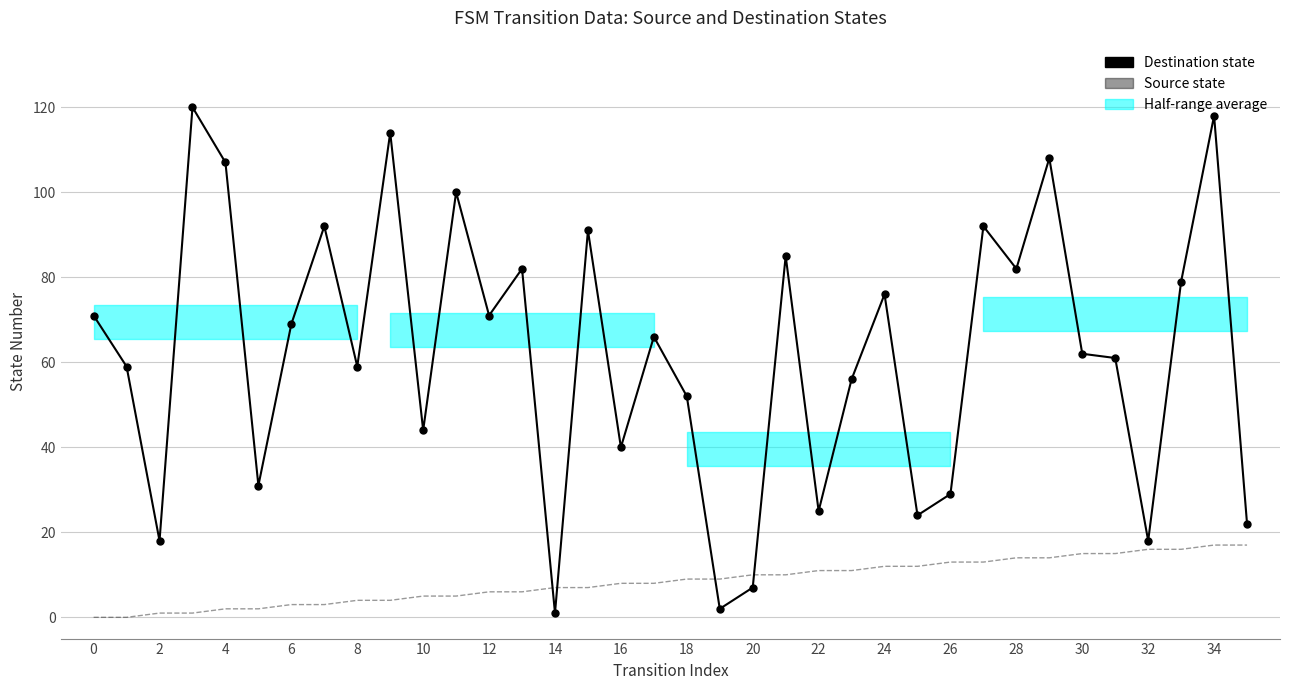

In Destination state, how many points are lower than both neighbors (excluding endpoints)?

12